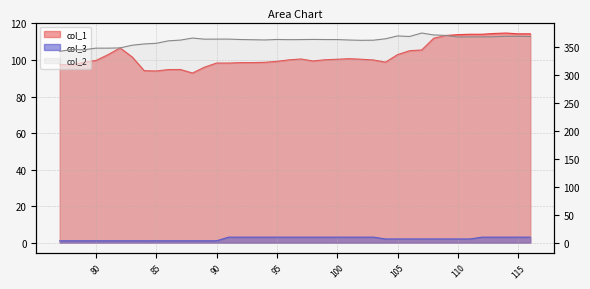

What is the difference between the highest and lowest values at 105?

367.1